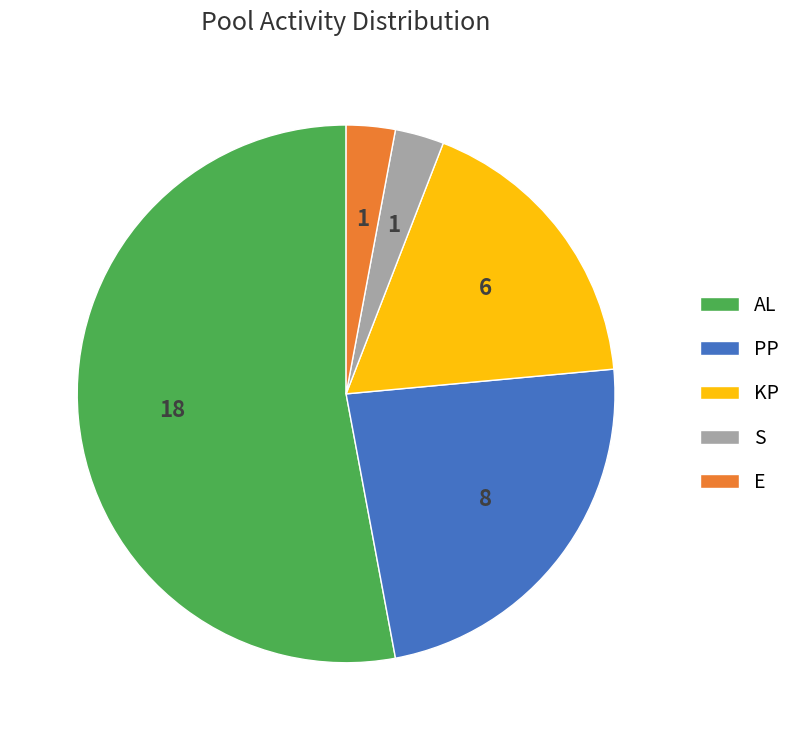

Does AL account for over 50% of the chart?

Yes